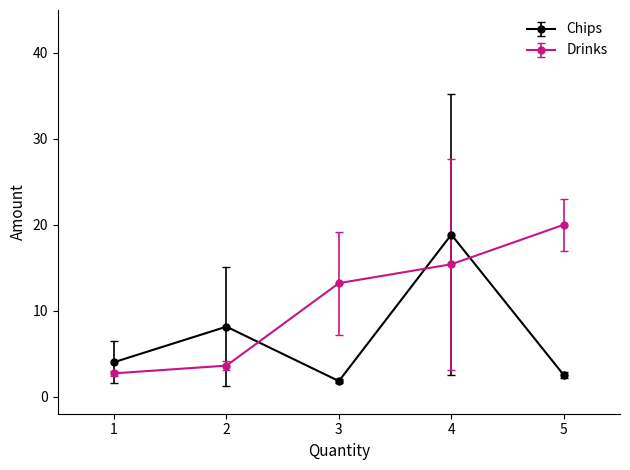

What are all the series names shown in the legend?

Chips, Drinks